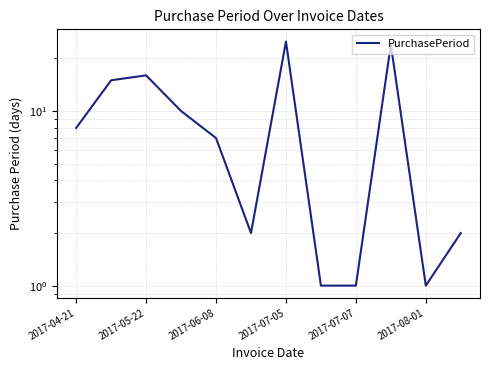

The chart shows a value of 3 at 2017-08-01. True or false?

False